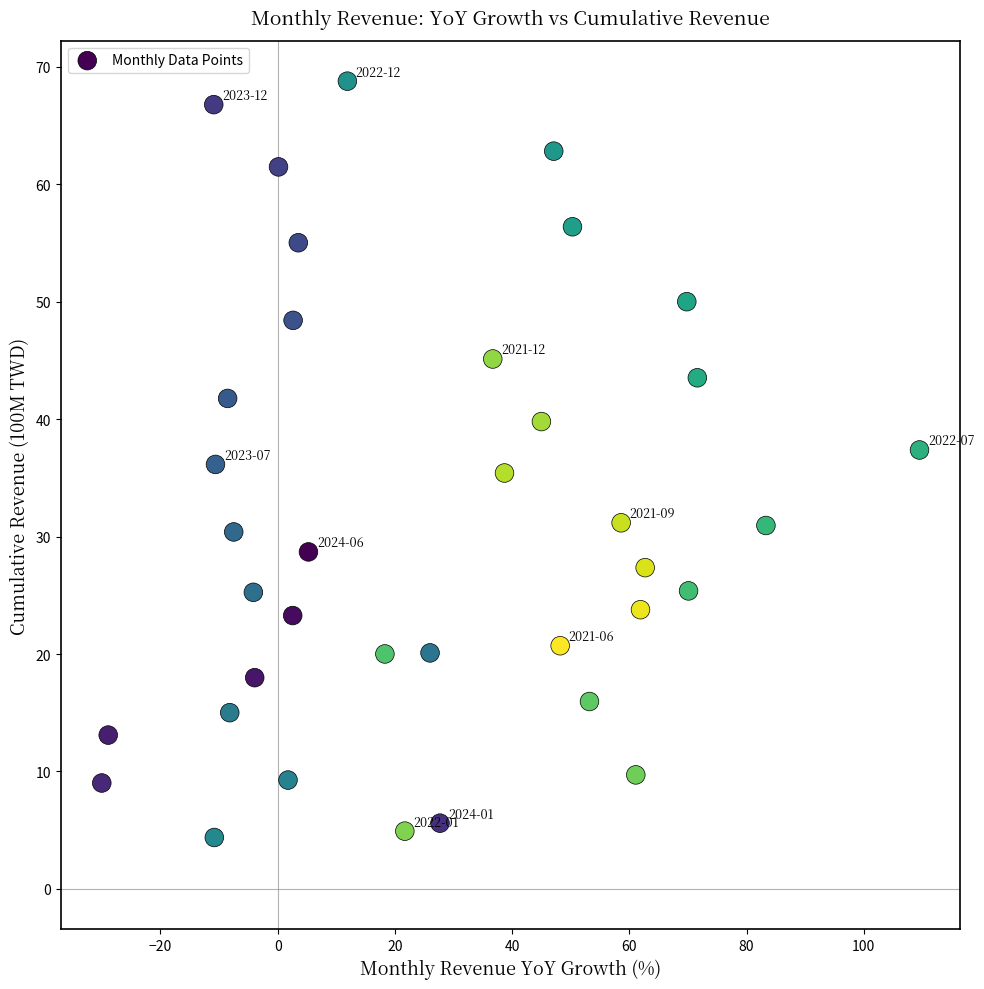

What is the range of X values (max minus min)?

139.5